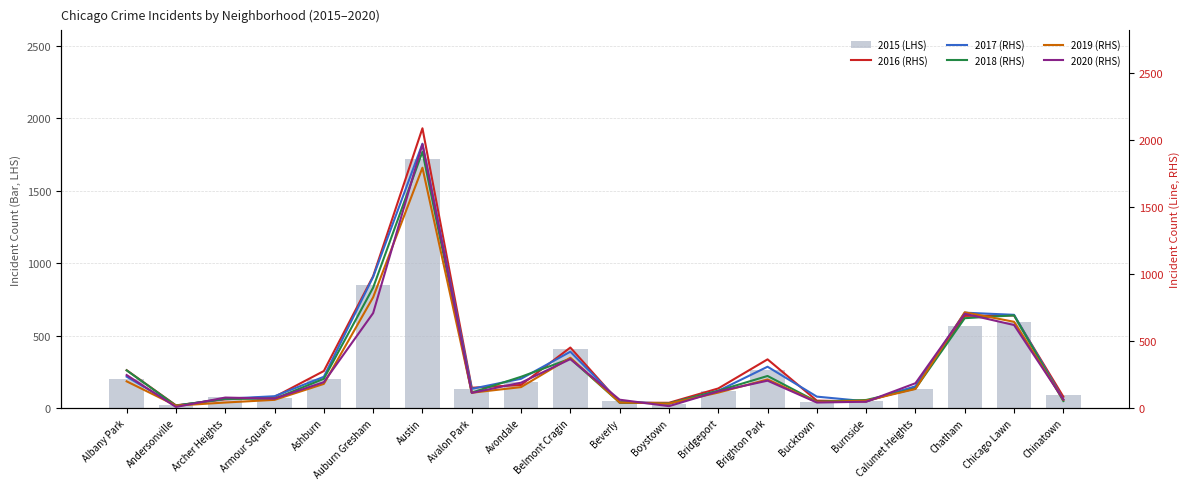

Where is 2018 (RHS) nearest to the value 964?

Auburn Gresham